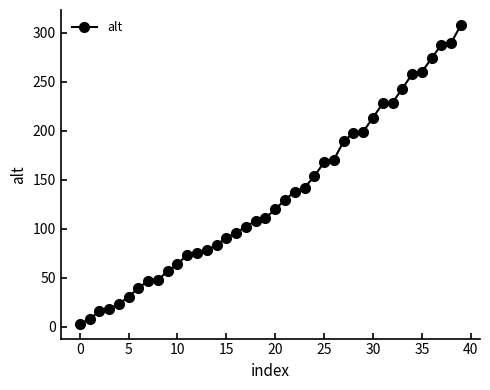

What is the maximum value shown in the chart?

308.2